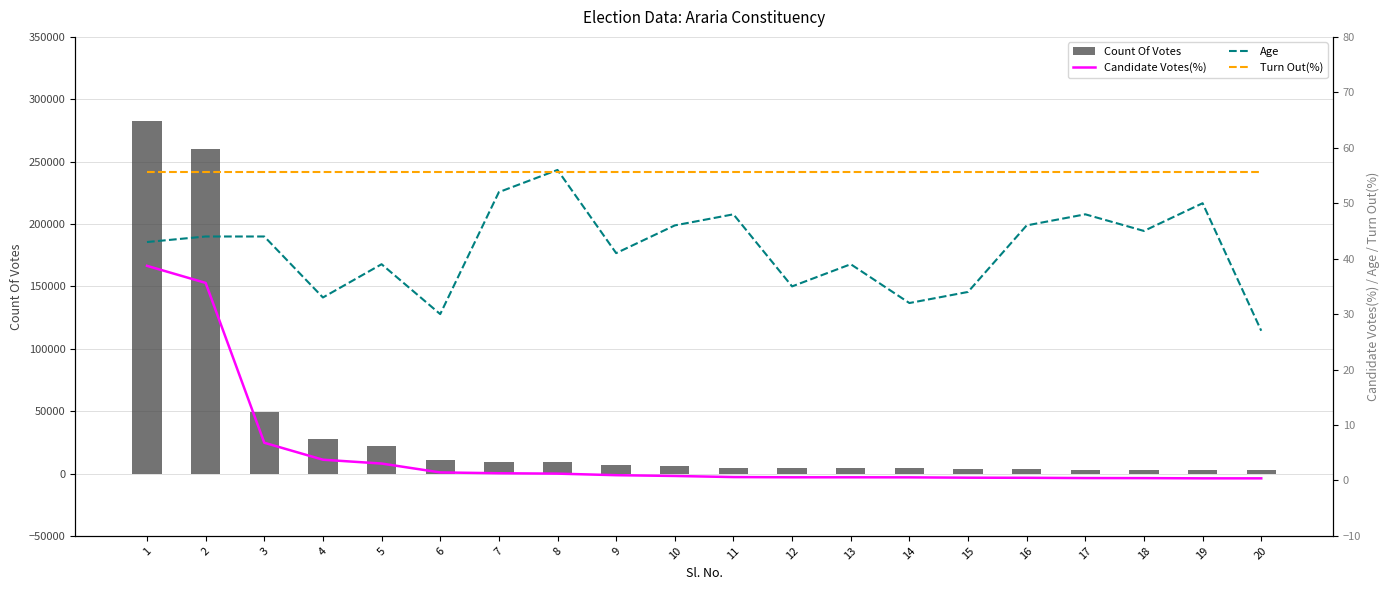

Reading right to left, list all the values displayed in this chart.

Count Of Votes: 20=2775.0	19=2775.0	18=3068.0	17=3141.0	16=3506.0	15=3652.0	14=4090.0	13=4163.0	12=4163.0	11=4455.0	10=5916.0	9=6939.0	8=8984.0	7=9496.0	6=10592.0	5=22279.0	4=27320.0	3=49672.0	2=260271.0	1=282770.0
Candidate Votes(%): 20=0.4	19=0.4	18=0.4	17=0.4	16=0.5	15=0.5	14=0.6	13=0.6	12=0.6	11=0.6	10=0.8	9=0.9	8=1.2	7=1.3	6=1.4	5=3.0	4=3.7	3=6.8	2=35.6	1=38.7
Age: 20=27.0	19=50.0	18=45.0	17=48.0	16=46.0	15=34.0	14=32.0	13=39.0	12=35.0	11=48.0	10=46.0	9=41.0	8=56.0	7=52.0	6=30.0	5=39.0	4=33.0	3=44.0	2=44.0	1=43.0
Turn Out(%): 20=55.7	19=55.7	18=55.7	17=55.7	16=55.7	15=55.7	14=55.7	13=55.7	12=55.7	11=55.7	10=55.7	9=55.7	8=55.7	7=55.7	6=55.7	5=55.7	4=55.7	3=55.7	2=55.7	1=55.7